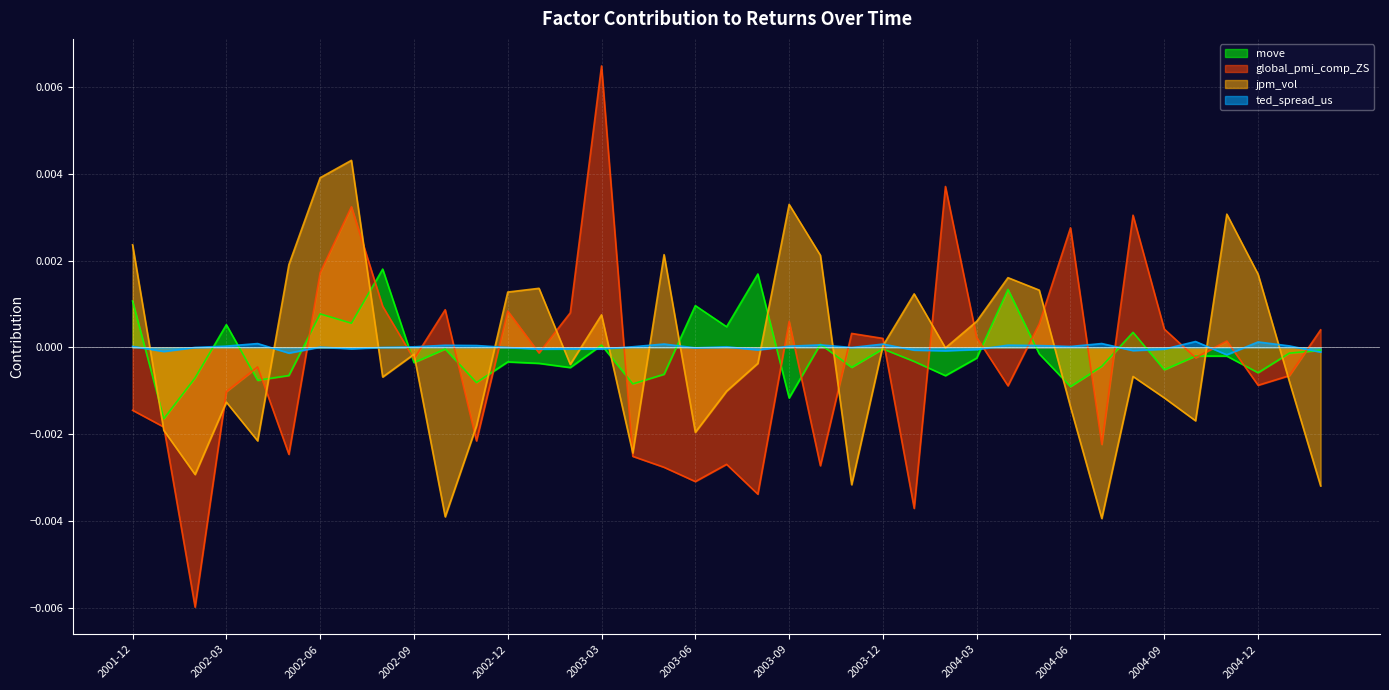

How many positive values does the global_pmi_comp_ZS series have?

18